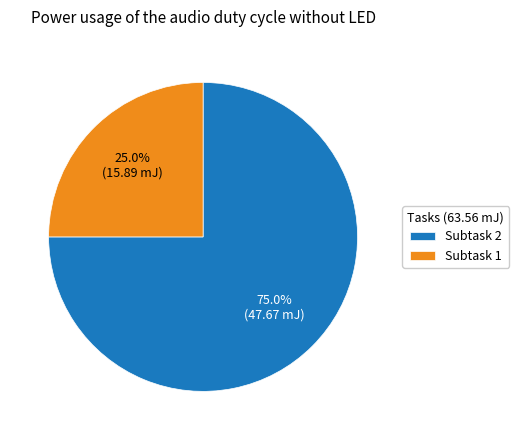

Rank the categories by value from highest to lowest.

Subtask 2, Subtask 1